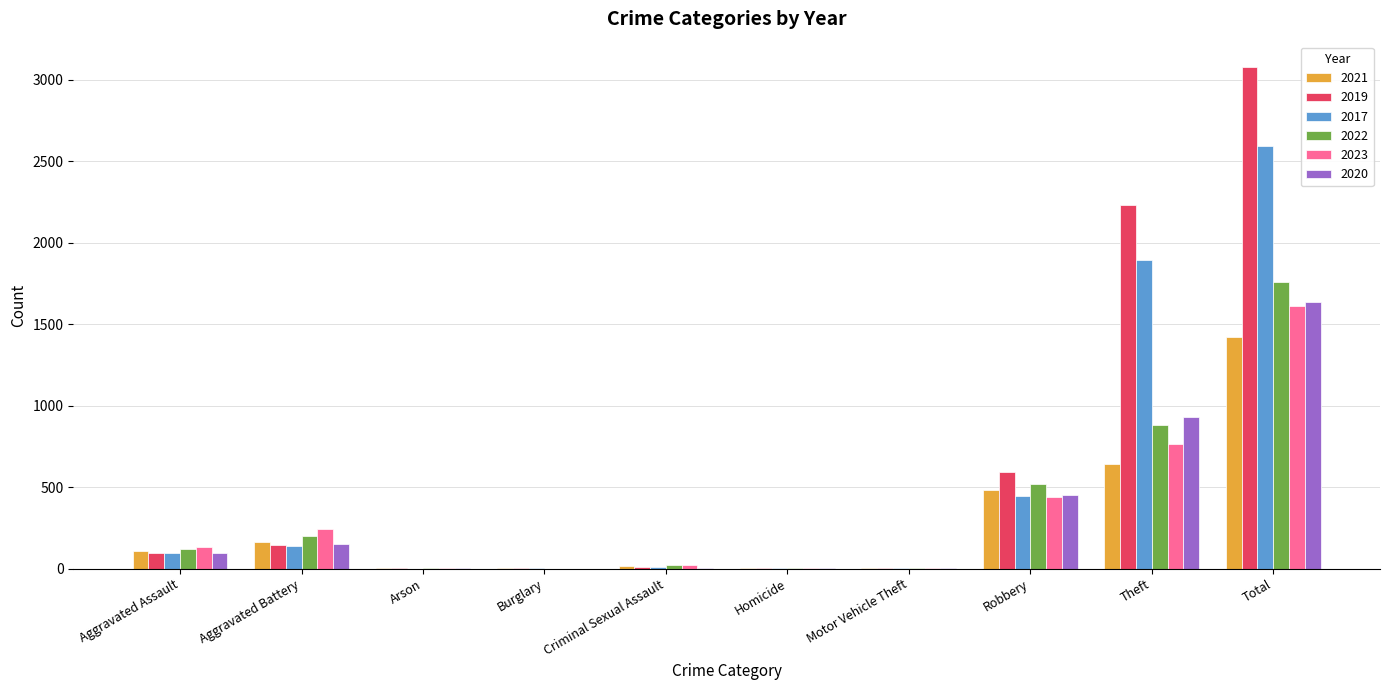

Where is 2023 nearest to the value 806?

Theft